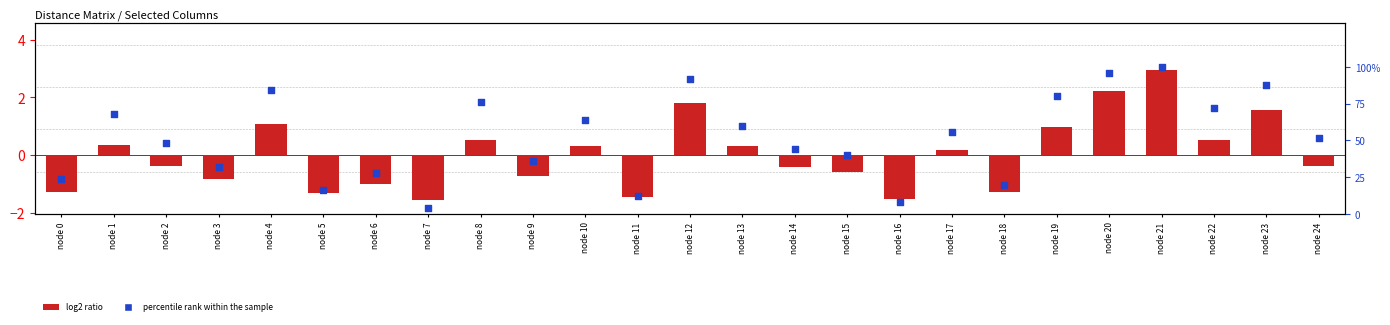

Which series contains the highest Y value?

percentile rank within the sample